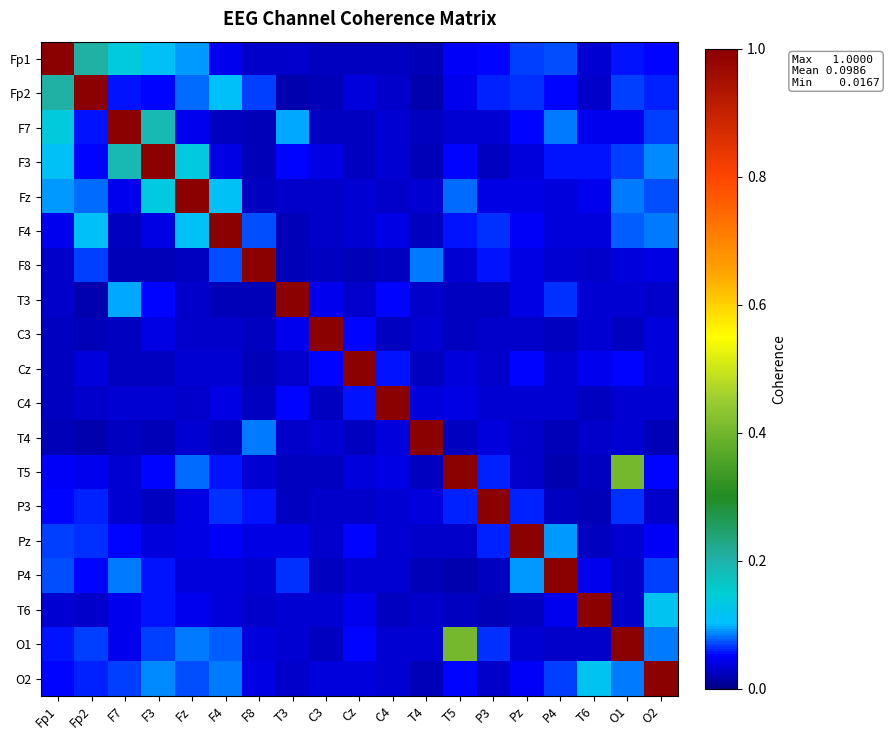

At which category is the sum across all series the highest?

O1